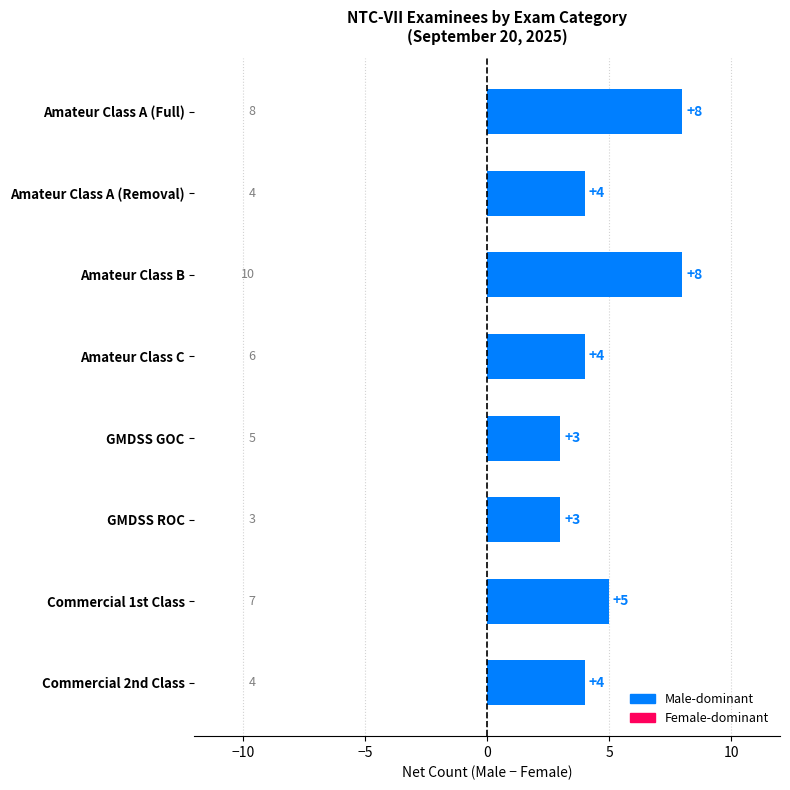

What is the label of the 4th bar from the top?

Amateur Class C